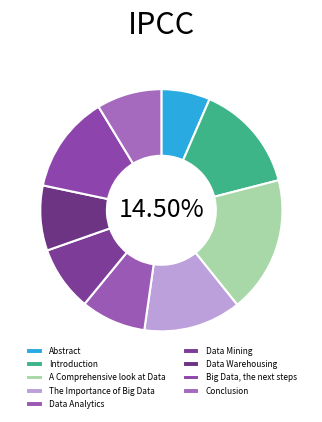

To the nearest percent, what is the average slice percentage?

11%